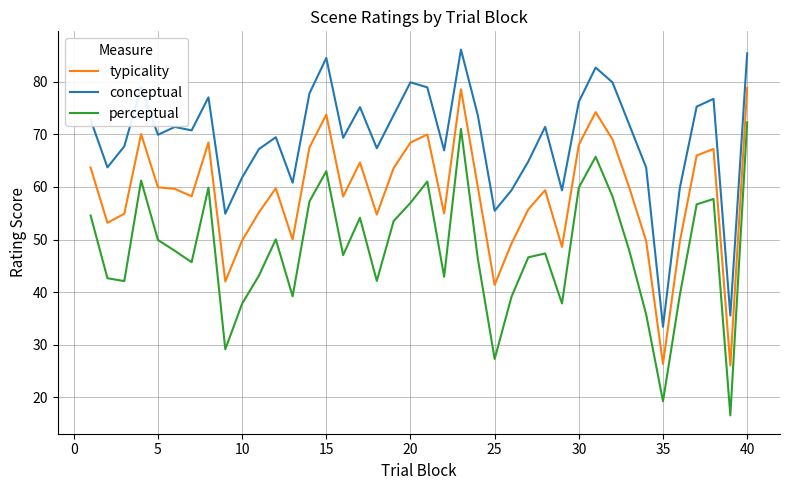

What is the difference between the maximum and minimum values in the typicality series?

52.8